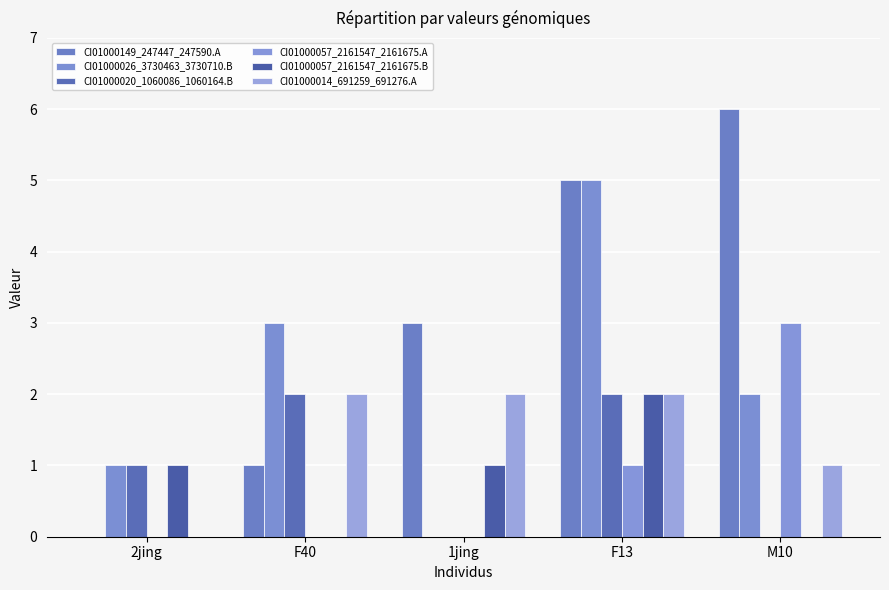

What are all the series names shown in the legend?

CI01000149_247447_247590.A, CI01000026_3730463_3730710.B, CI01000020_1060086_1060164.B, CI01000057_2161547_2161675.A, CI01000057_2161547_2161675.B, CI01000014_691259_691276.A